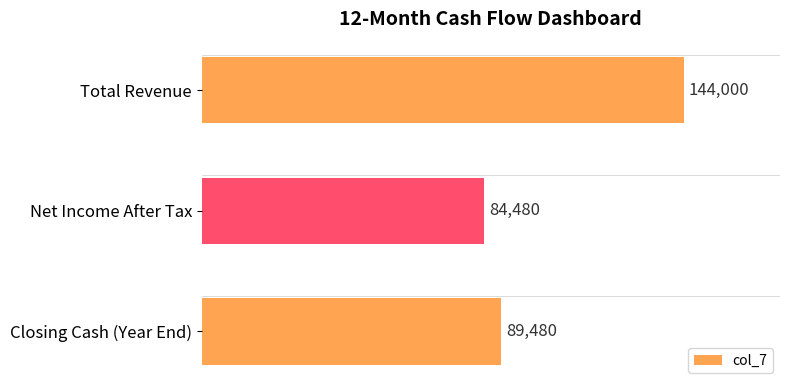

Count the number of categories in the chart.

3